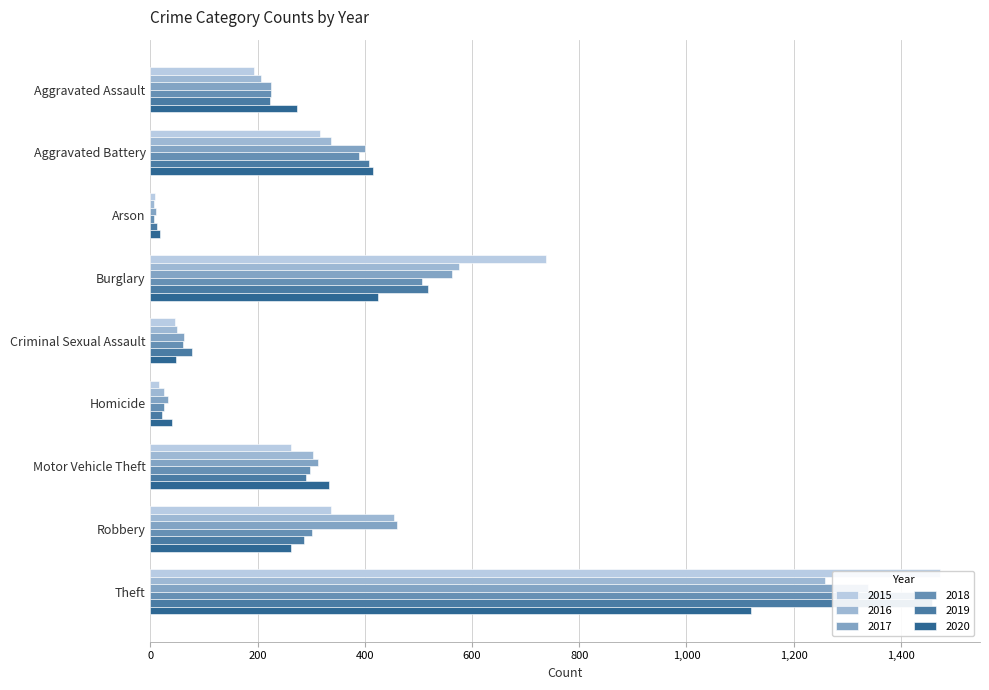

How many data points in 2016 are above 304?

4